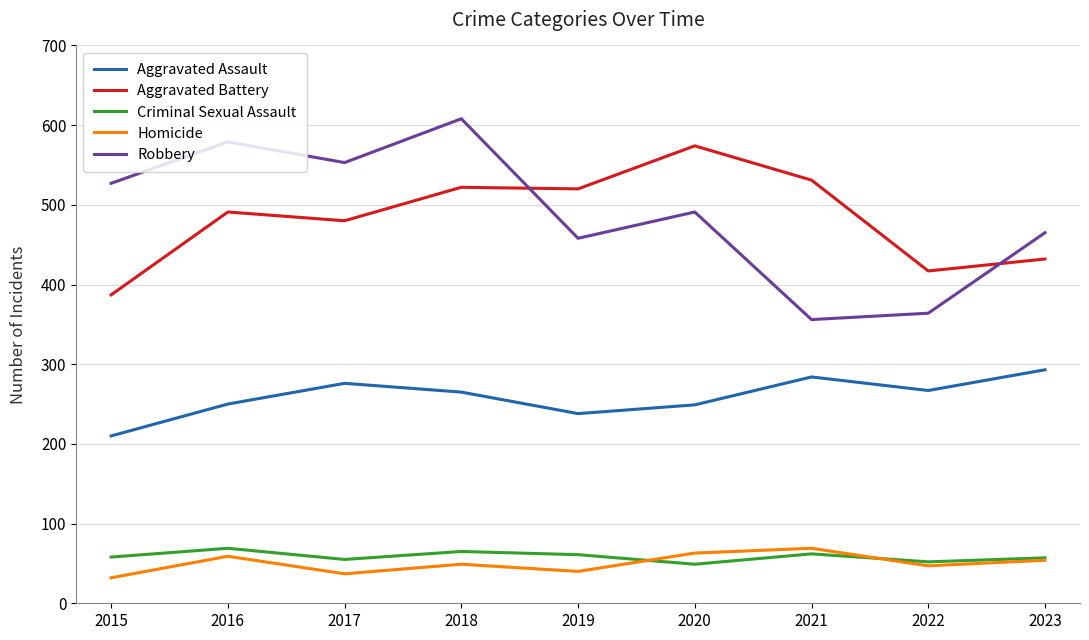

How many interior local peaks does the Aggravated Assault series have?

2